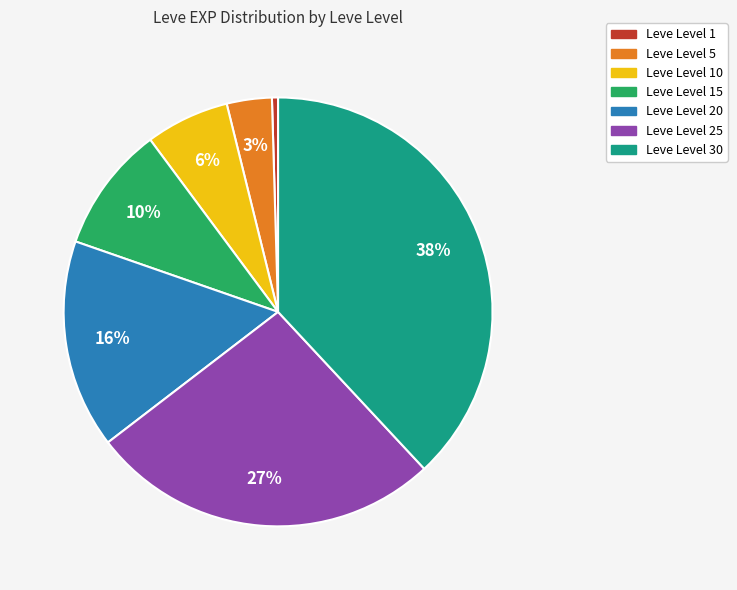

Count the number of slices in the pie.

7